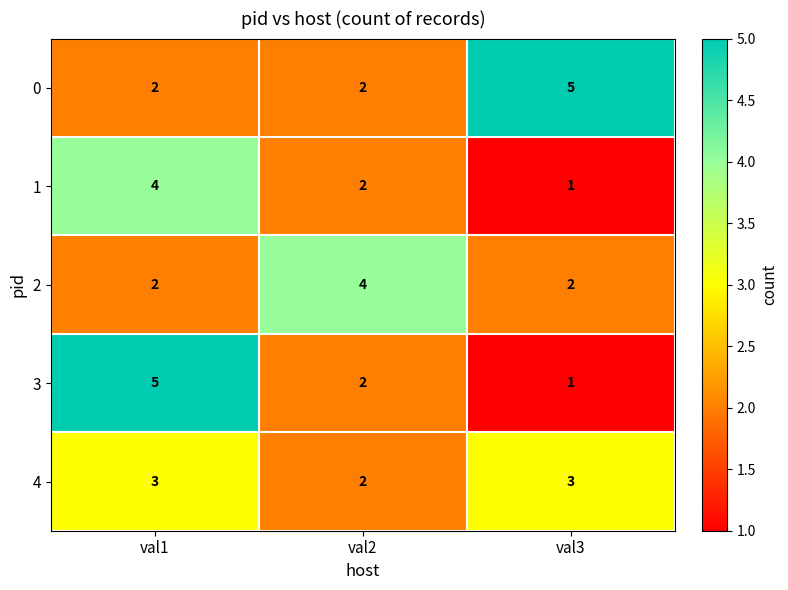

How many 1 values are between 1 and 4?

3